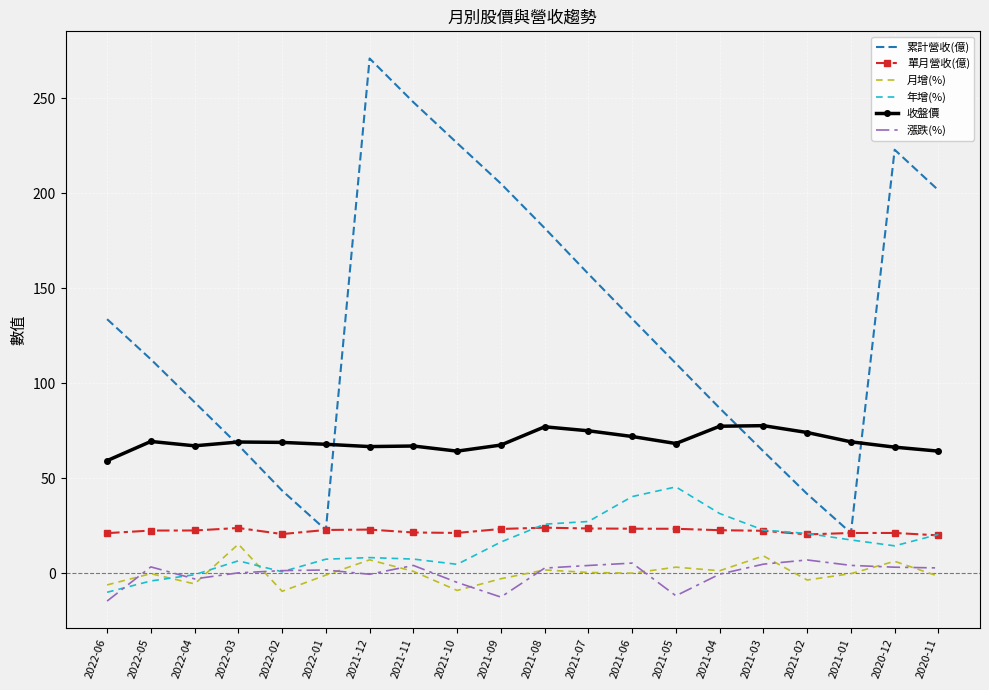

Is it true that 漲跌(%) equals 4.2 at 2021-01?

True